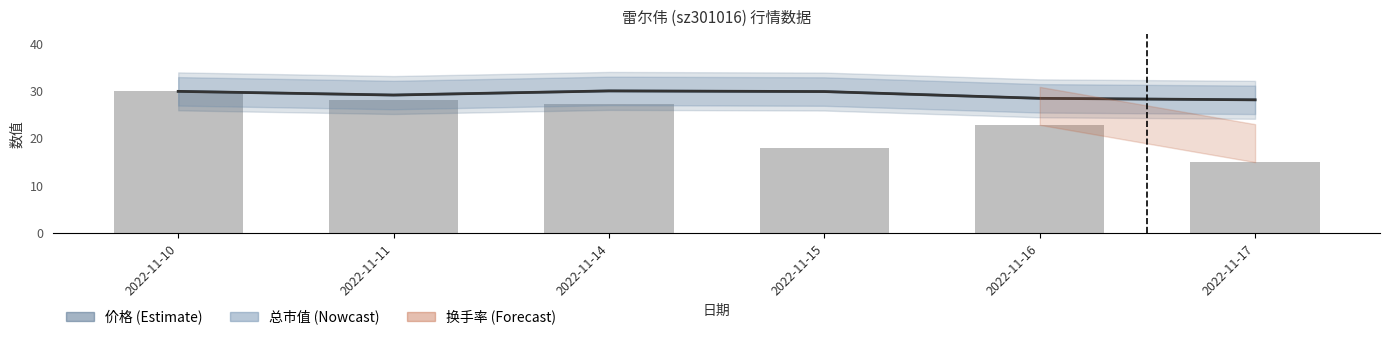

Reading left to right, transcribe all the data shown in this chart.

2022-11-10=30.0	2022-11-11=28.1	2022-11-14=27.3	2022-11-15=18.0	2022-11-16=22.9	2022-11-17=15.0